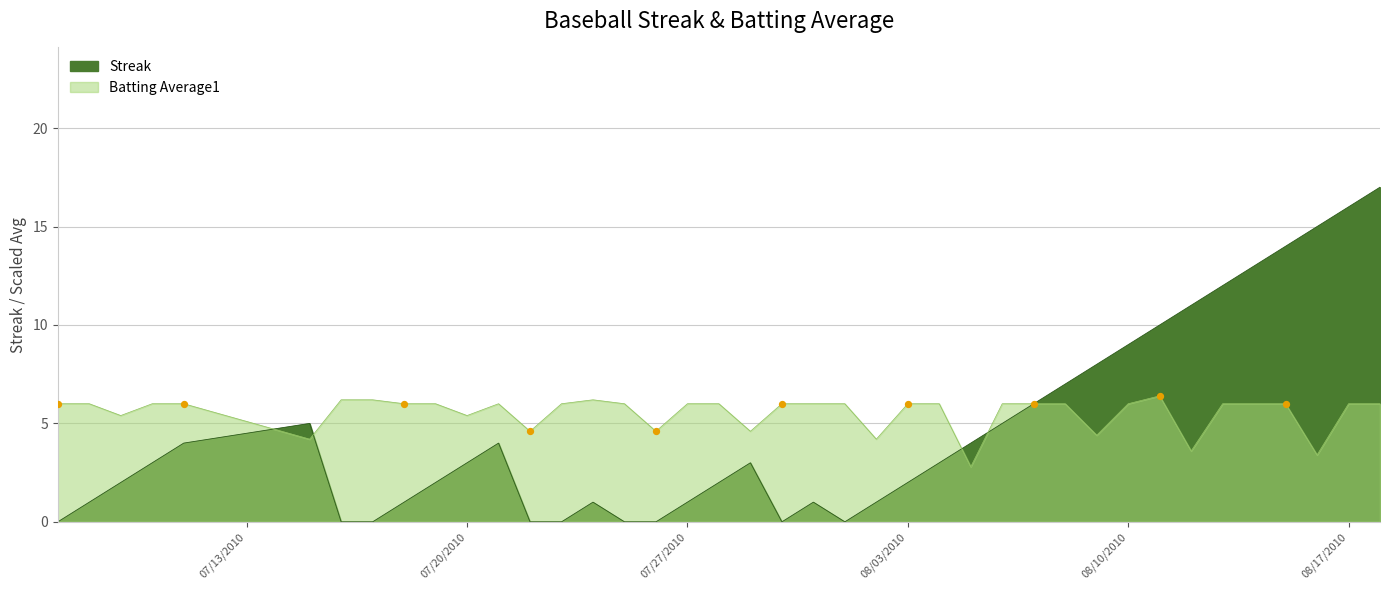

Is the value of Streak at 2010-07-16 greater than the value of Batting Average1 at 2010-07-20?

No